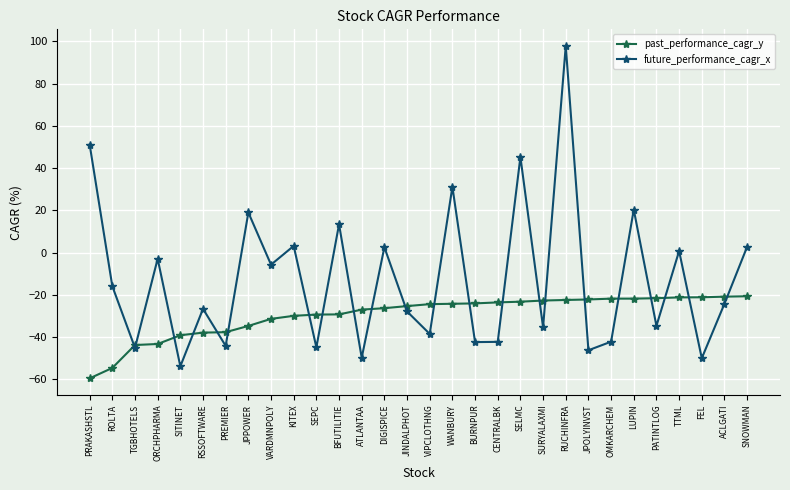

What is the label of the 7th point from the right?

OMKARCHEM